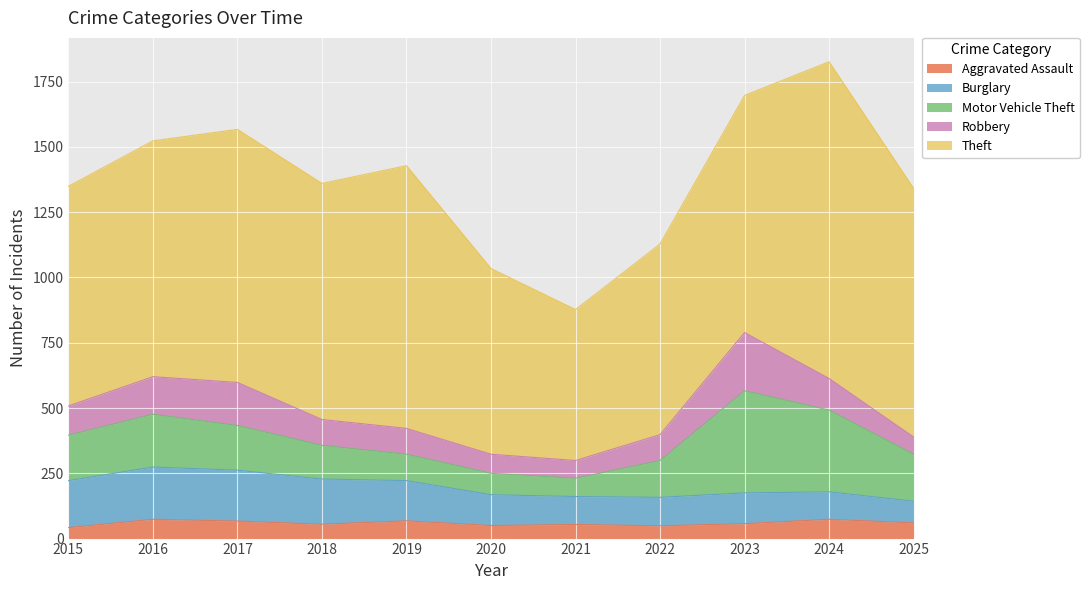

What is the difference between the maximum and minimum values in the Aggravated Assault series?

32